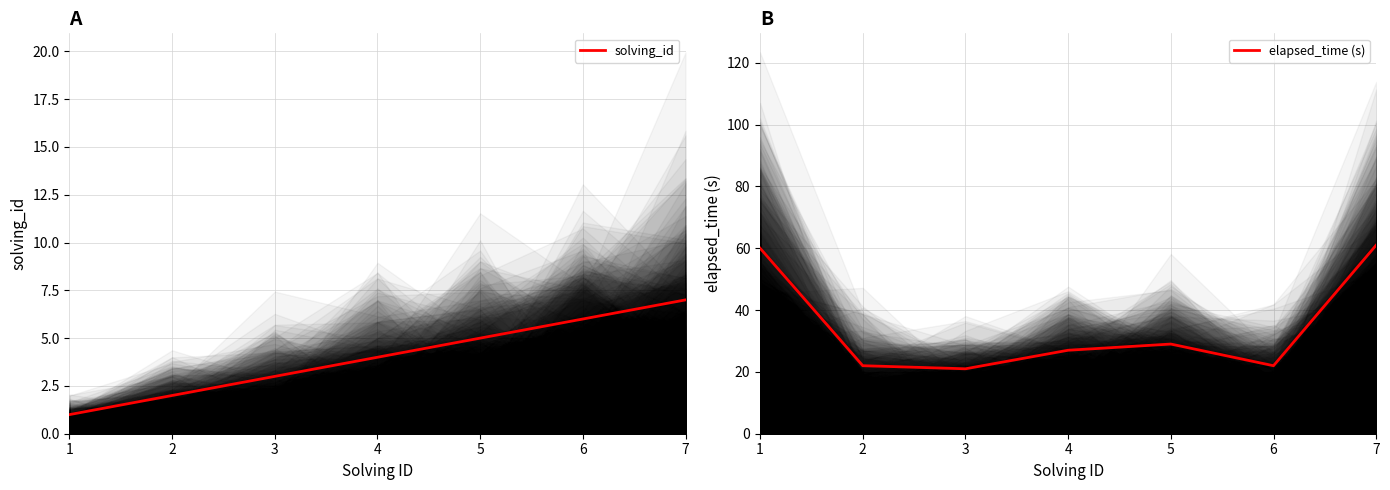

True or false: solving_id and elapsed_time (s) cross at least once.

False